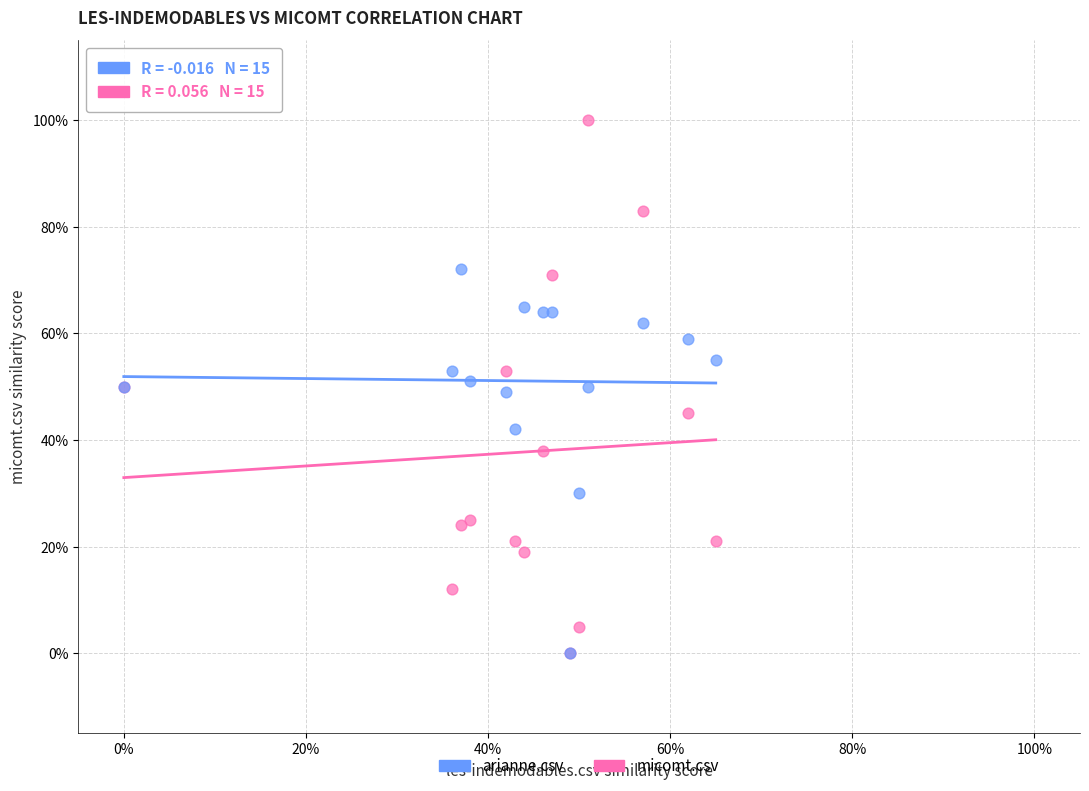

What are all the series names shown in the legend?

arianne.csv, micomt.csv